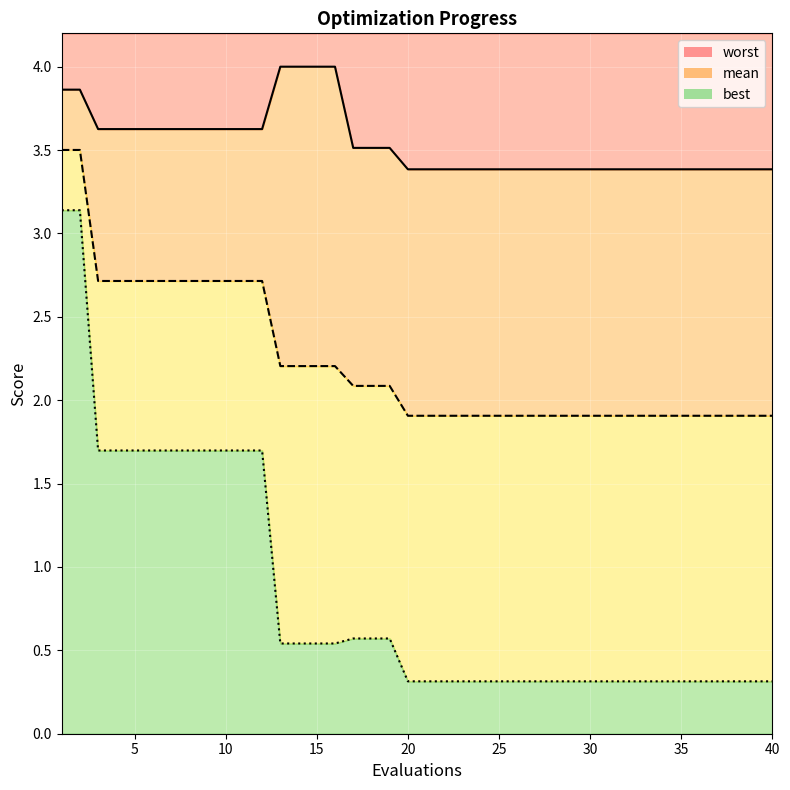

True or false: mean_line and worst_line cross at least once.

False